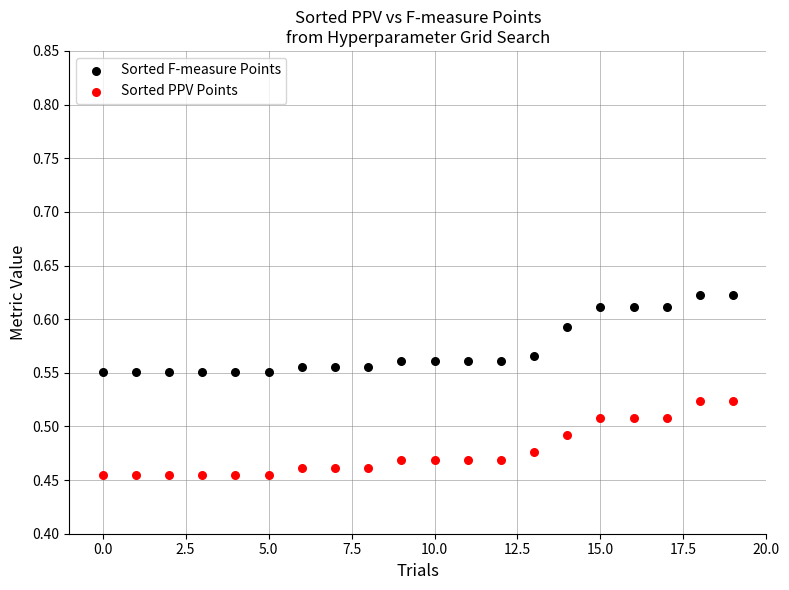

Which series reaches the minimum Y coordinate?

Sorted PPV Points